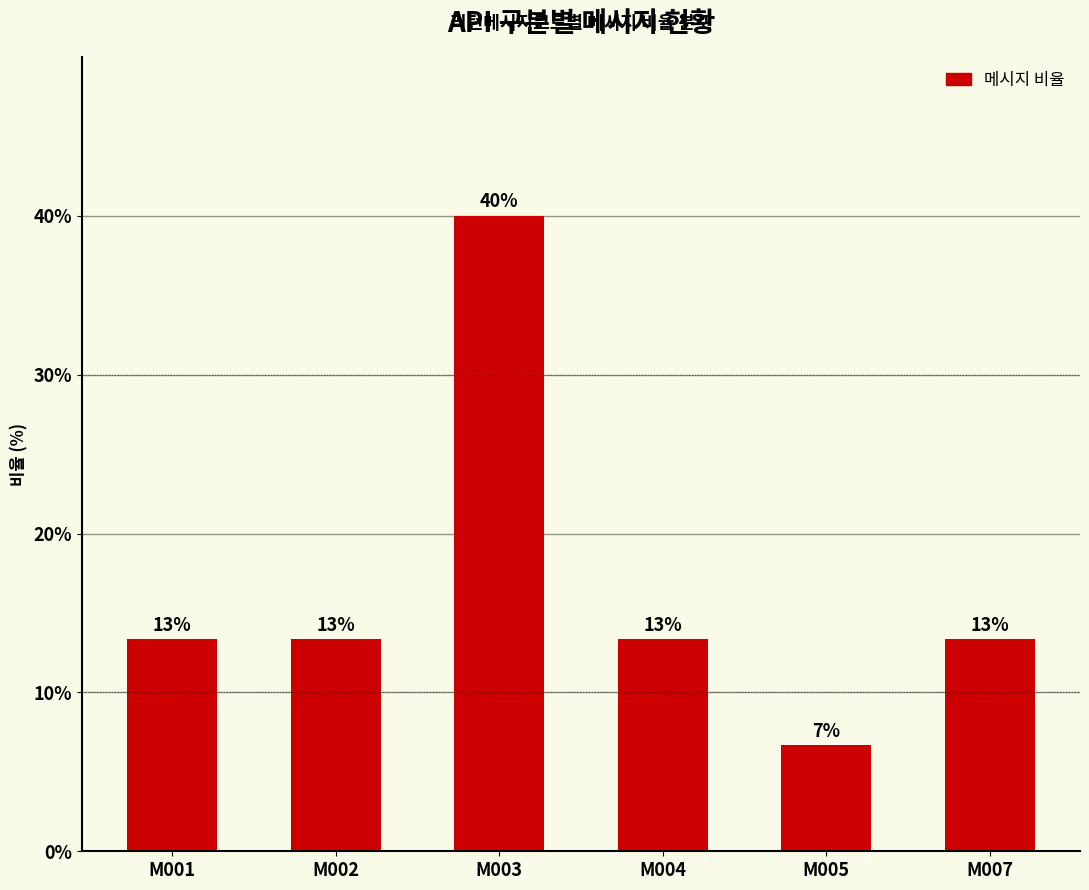

The chart shows a value of 13.3 at M001. True or false?

True